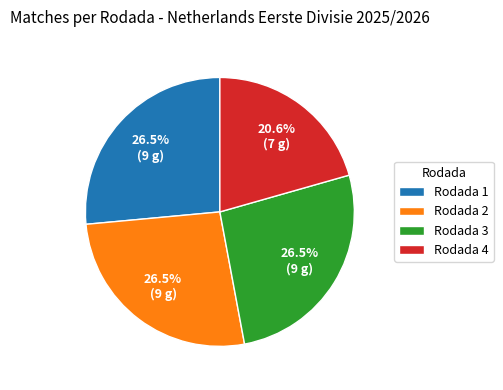

Which slice is the smallest?

Rodada 4